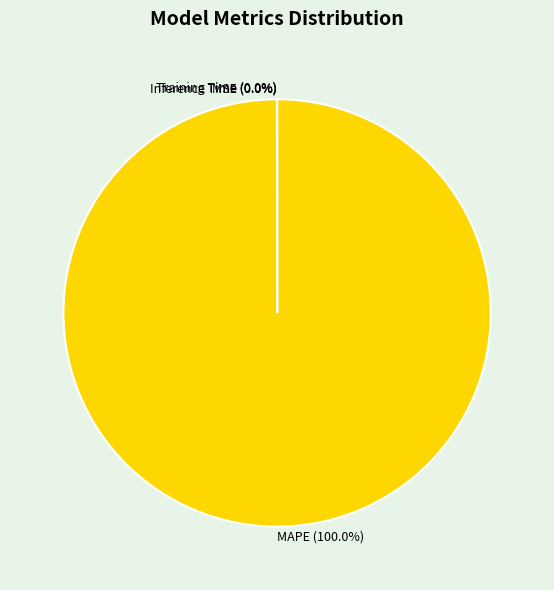

To the nearest percent, what portion does MAPE represent?

100%